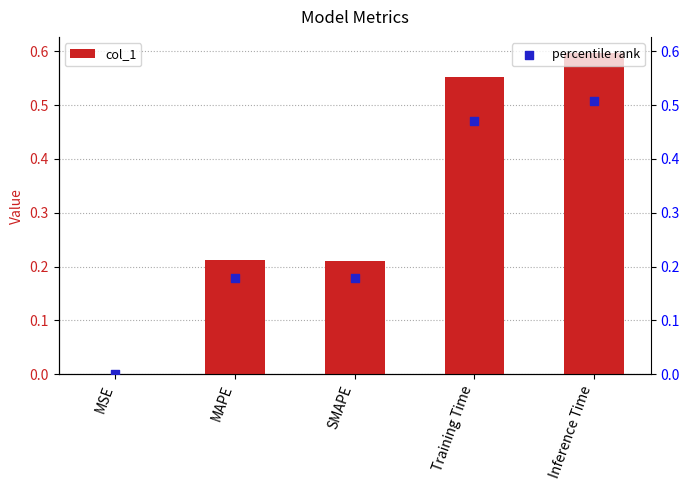

Is the value of percentile rank at MAPE greater than the value of col_1 at MAPE?

No